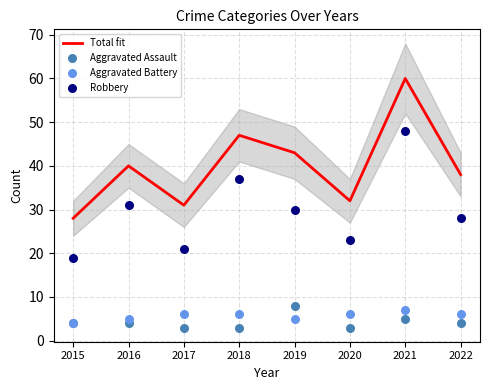

Which series reaches the minimum Y coordinate?

Aggravated Assault